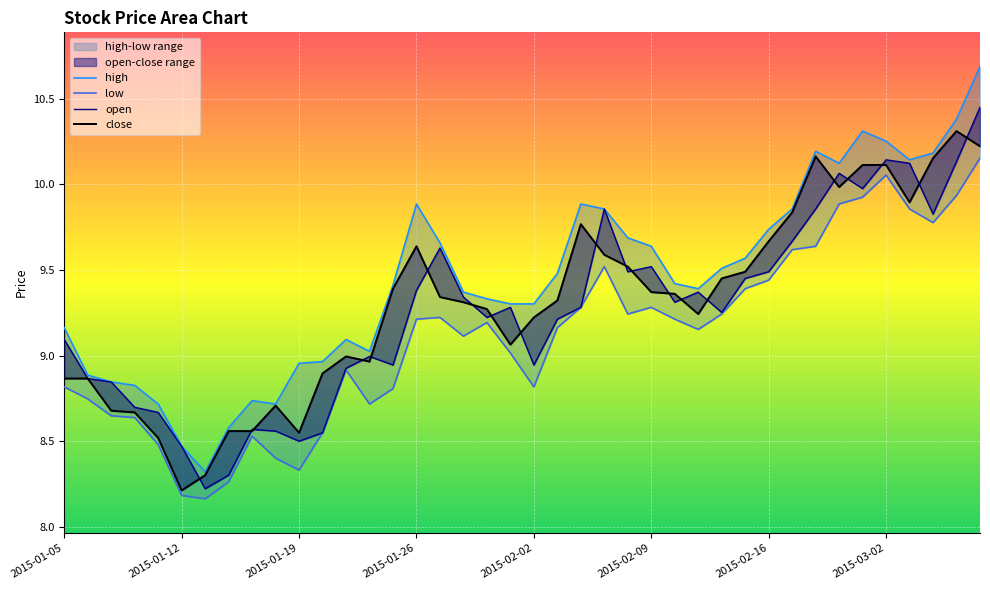

At which label does high first exceed 9?

2015-01-05